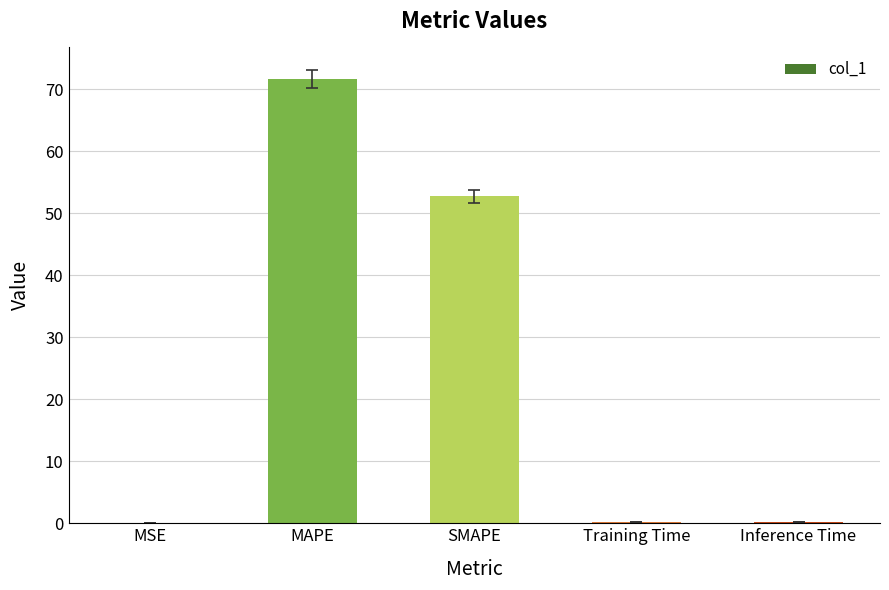

How many categories are shown in the chart?

5